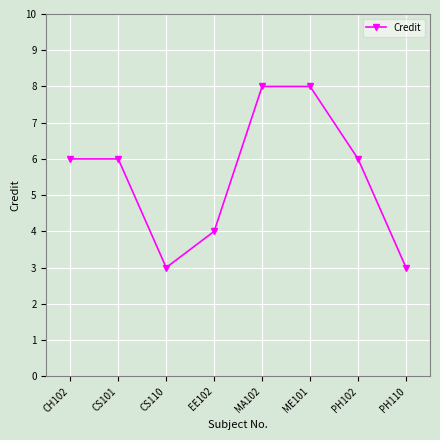

What is the maximum value shown in the chart?

8